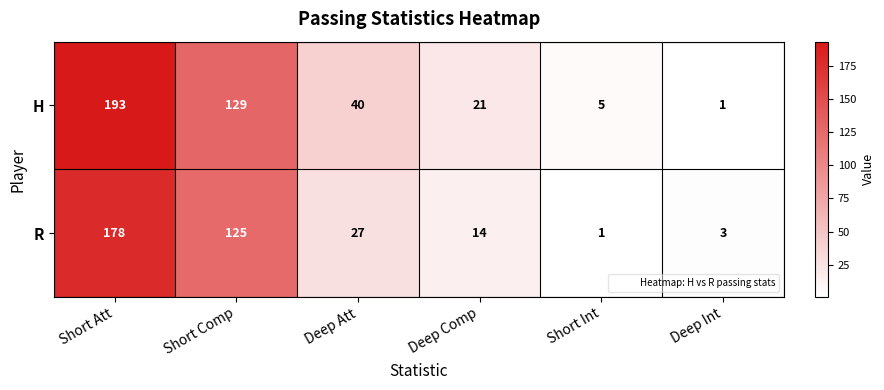

At which label is R closest to 89?

Short Comp